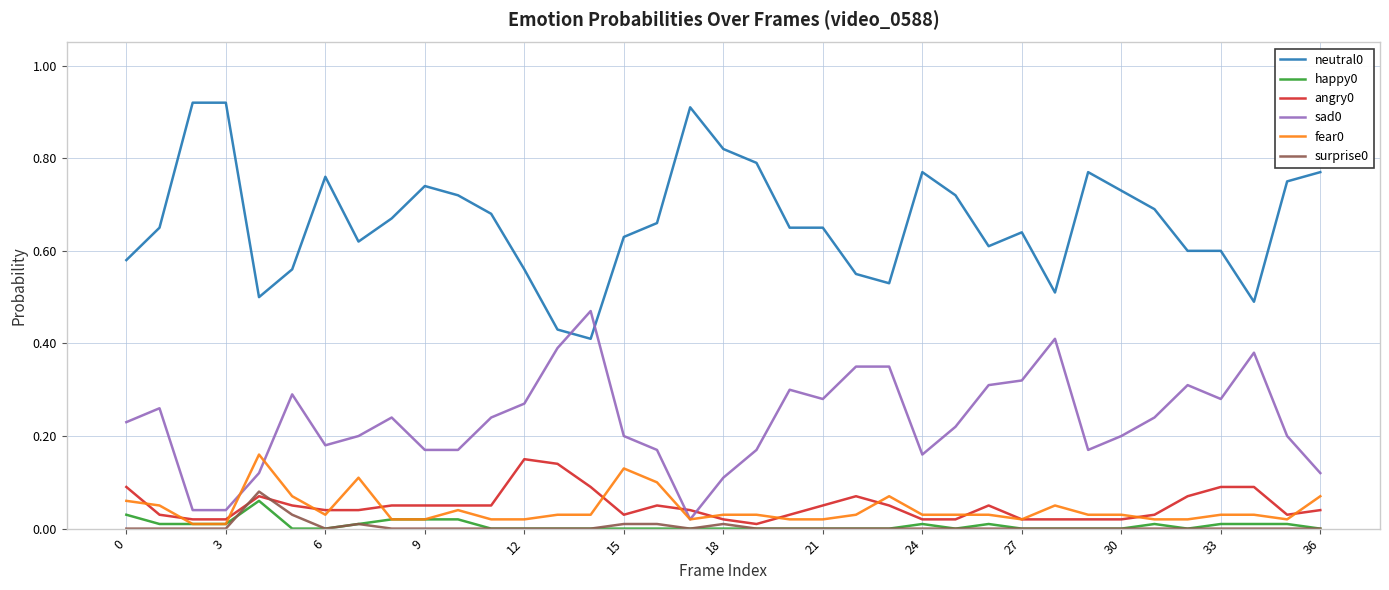

True or false: fear0 and neutral0 cross at least once.

False